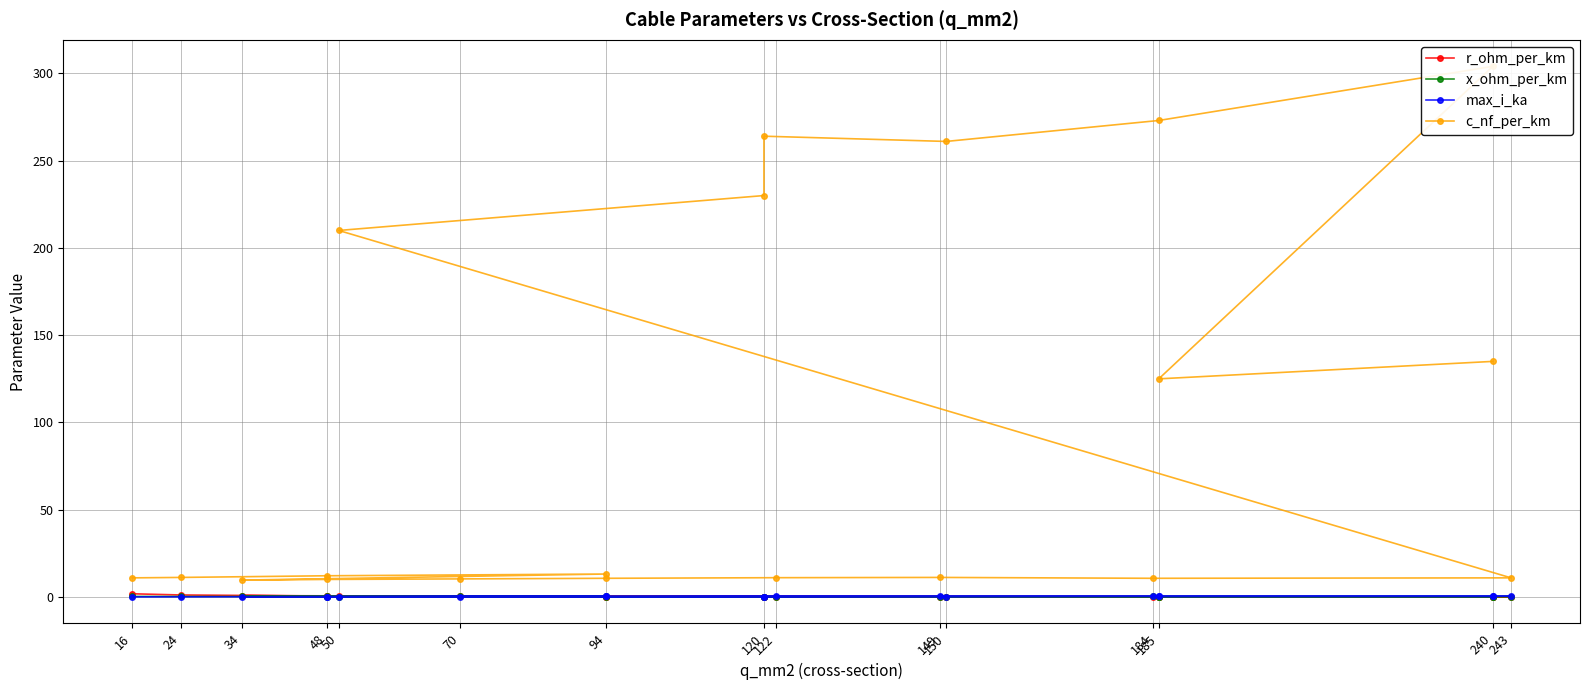

Which series has the largest range (max minus min)?

c_nf_per_km